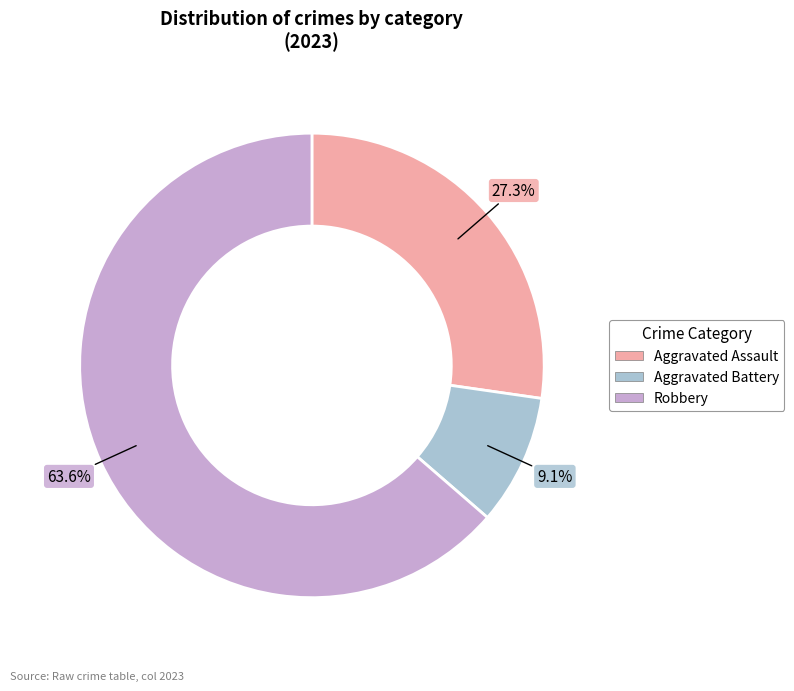

Combined, what portion of the pie is Robbery and Aggravated Assault?

90.9%